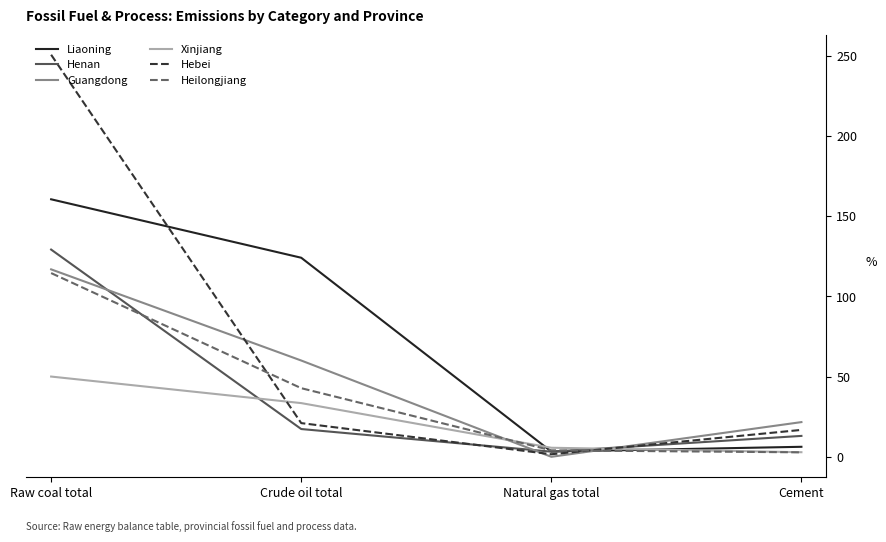

How many times do Guangdong and Xinjiang cross each other?

2